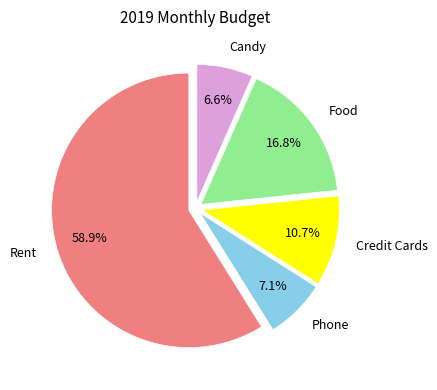

Combined, do Phone and Food account for over 50%?

No